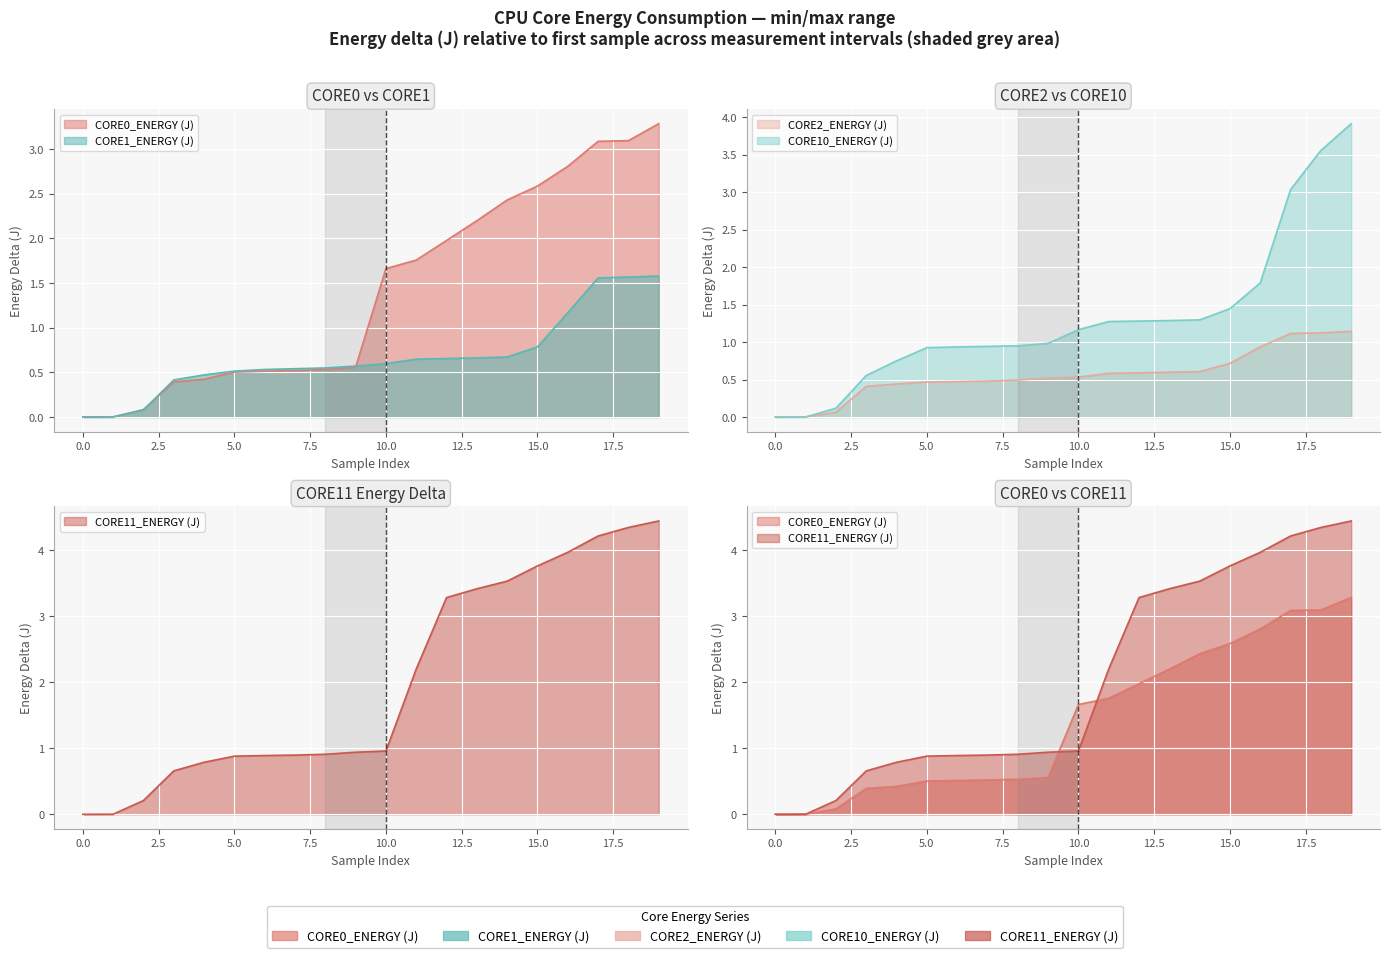

Does the chart display data point markers on the line(s)?

No